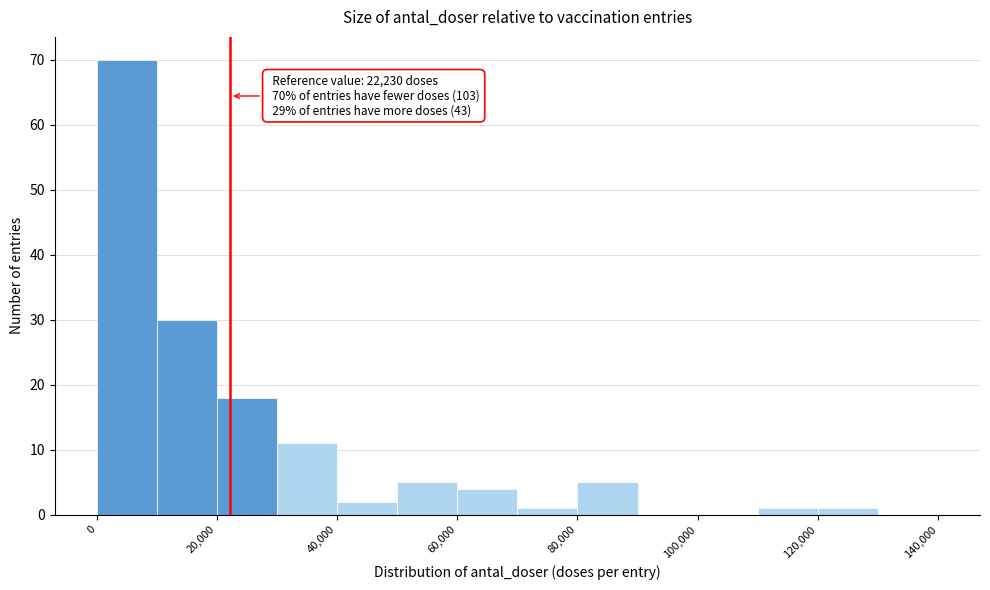

Over which range of the x-axis is the bar tallest?

0 to 10000